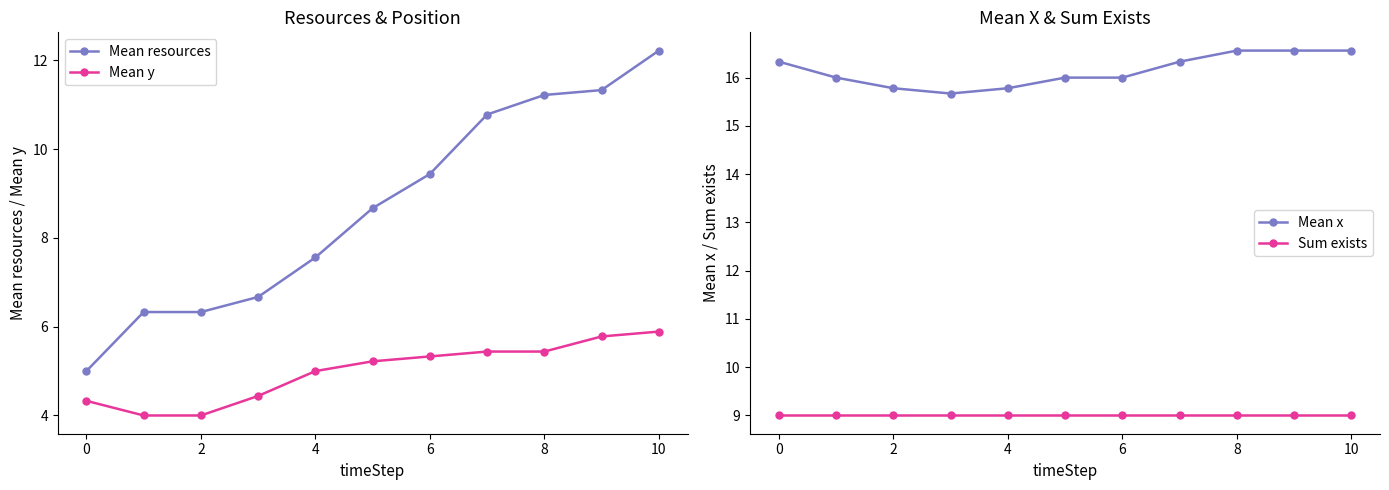

At which category is the sum across all series the highest?

10